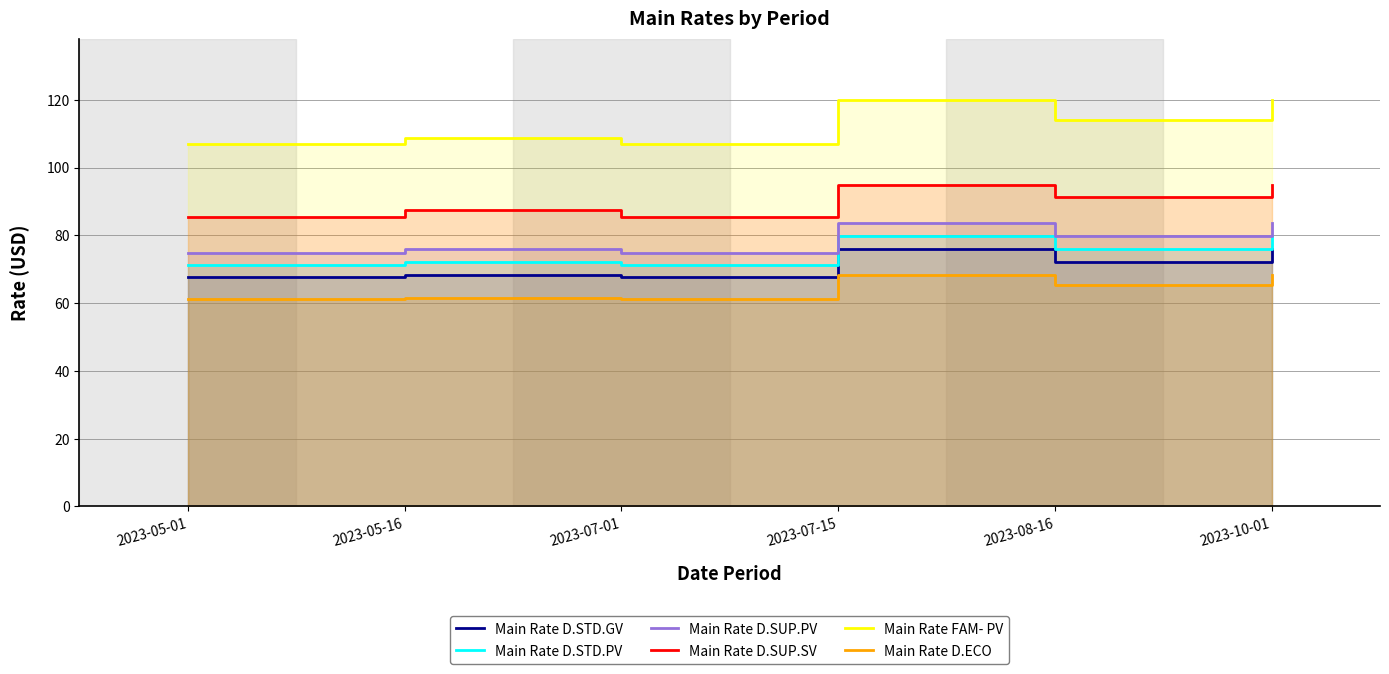

What position from the right is 2023-05-16?

5